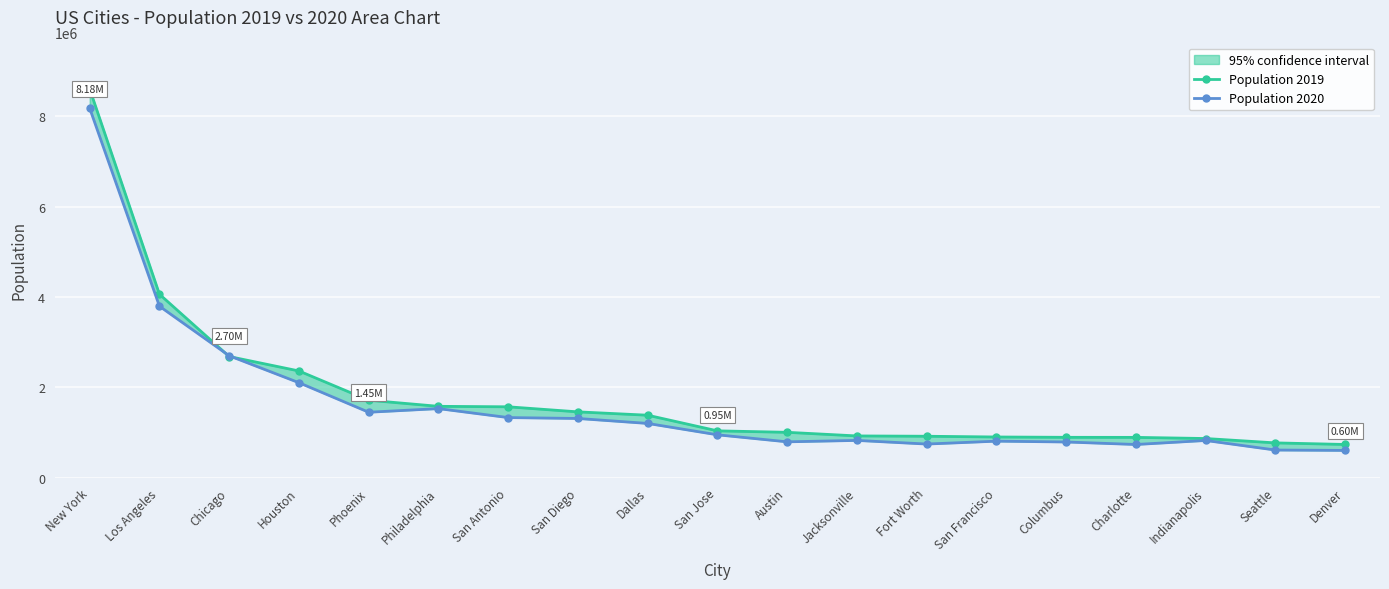

Which series changed the most between Columbus and Seattle?

Population 2020